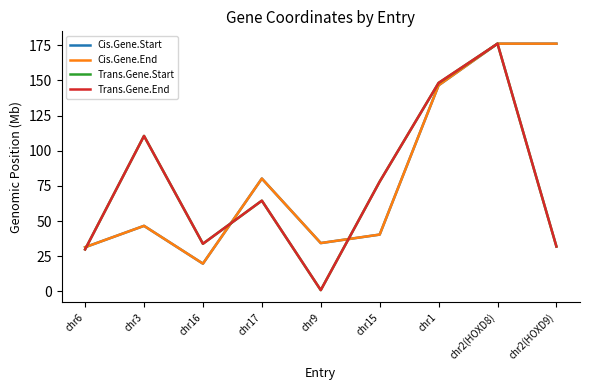

The value of Cis.Gene.End at chr2(HOXD8) is 176.1. True or false?

True